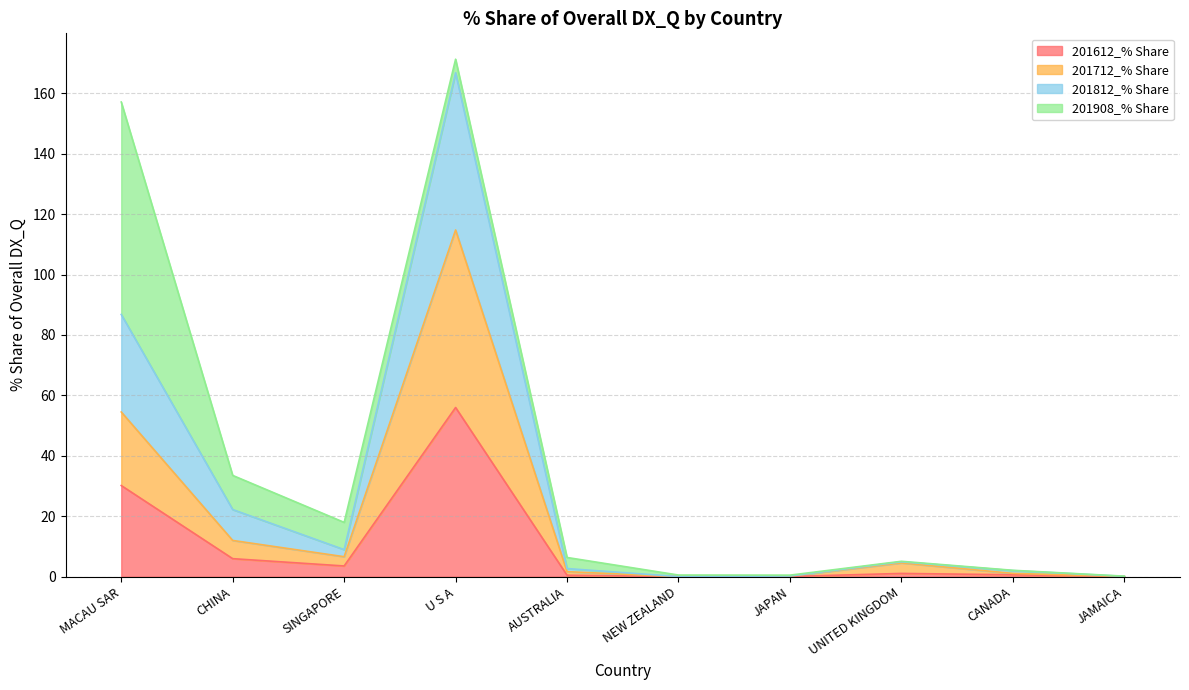

List the labels in order of 201612_% Share value, smallest first.

NEW ZEALAND, JAMAICA, JAPAN, AUSTRALIA, CANADA, UNITED KINGDOM, SINGAPORE, CHINA, MACAU SAR, U S A